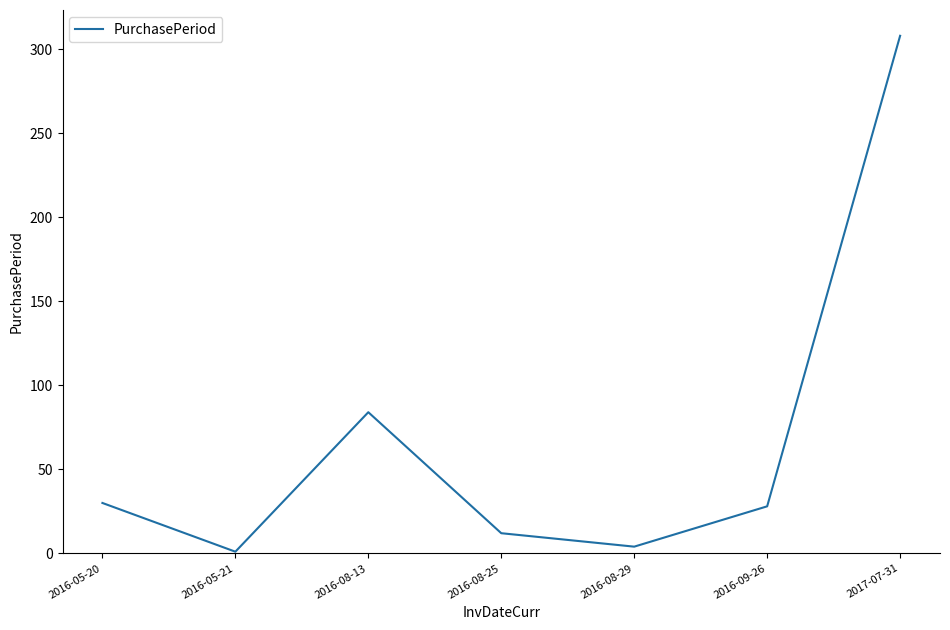

What is the maximum value shown in the chart?

308